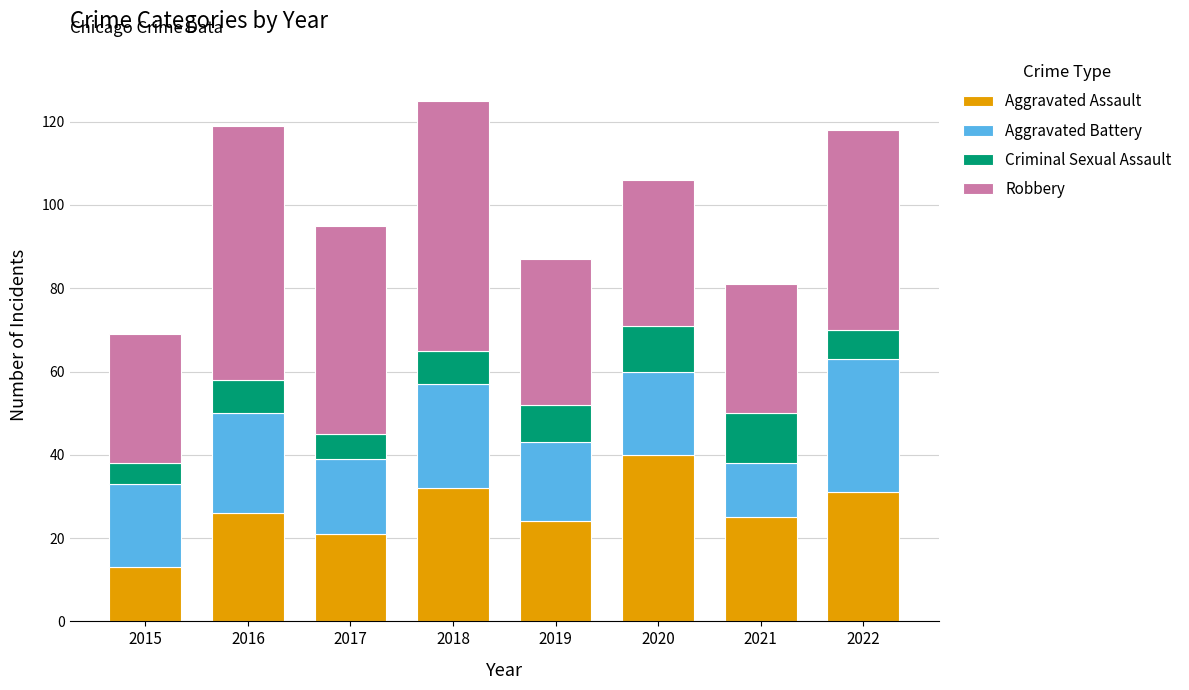

At which label does Aggravated Assault reach its peak?

2020